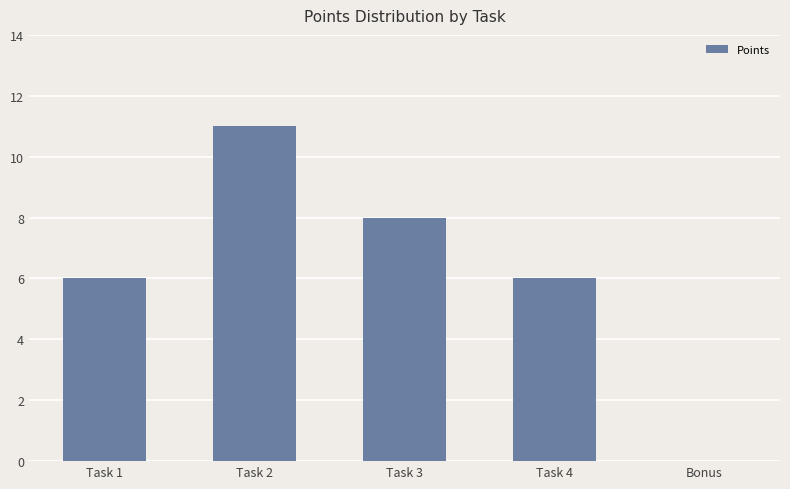

Is it true that the value at Task 4 is 6?

True